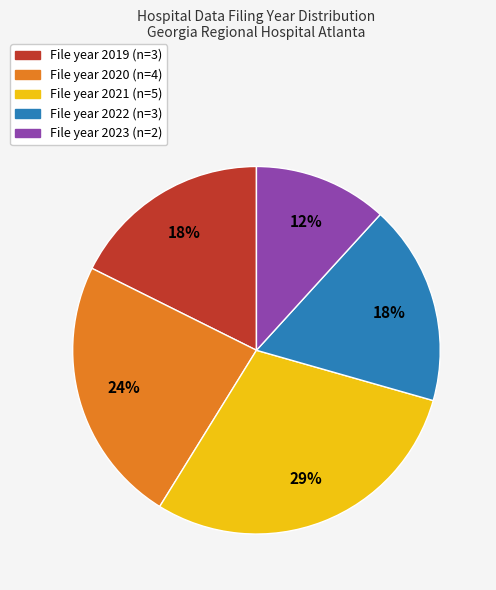

Count the number of slices in the pie.

5